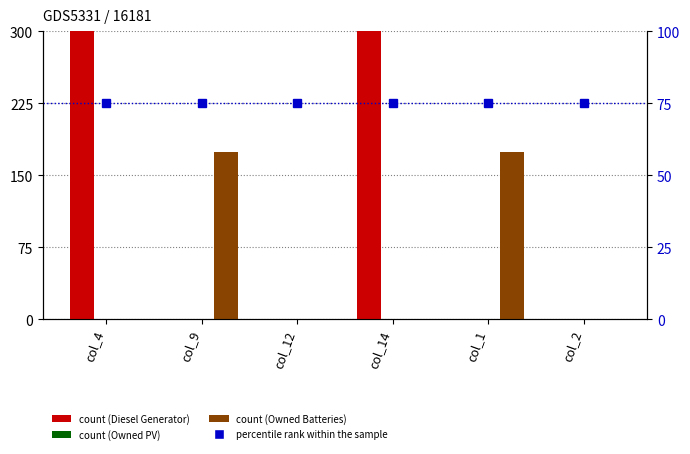

Which has a higher value, col_2 or col_1?

col_2